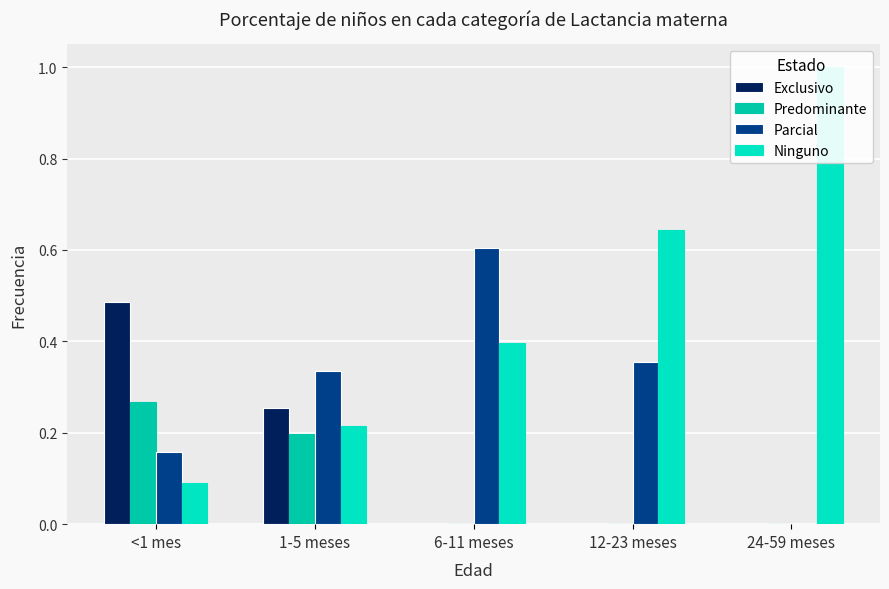

True or false: Exclusivo has a value of 0.0 at 12-23 meses.

True